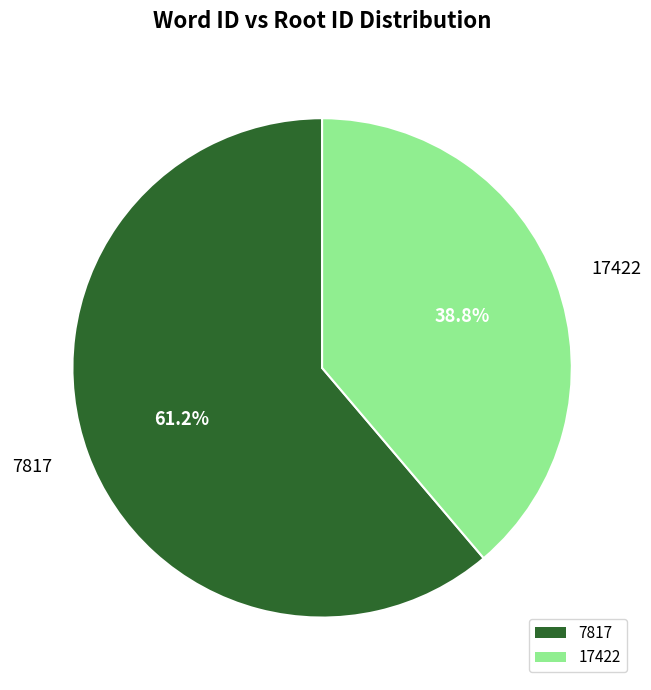

Between 7817 and 17422, which is larger?

7817